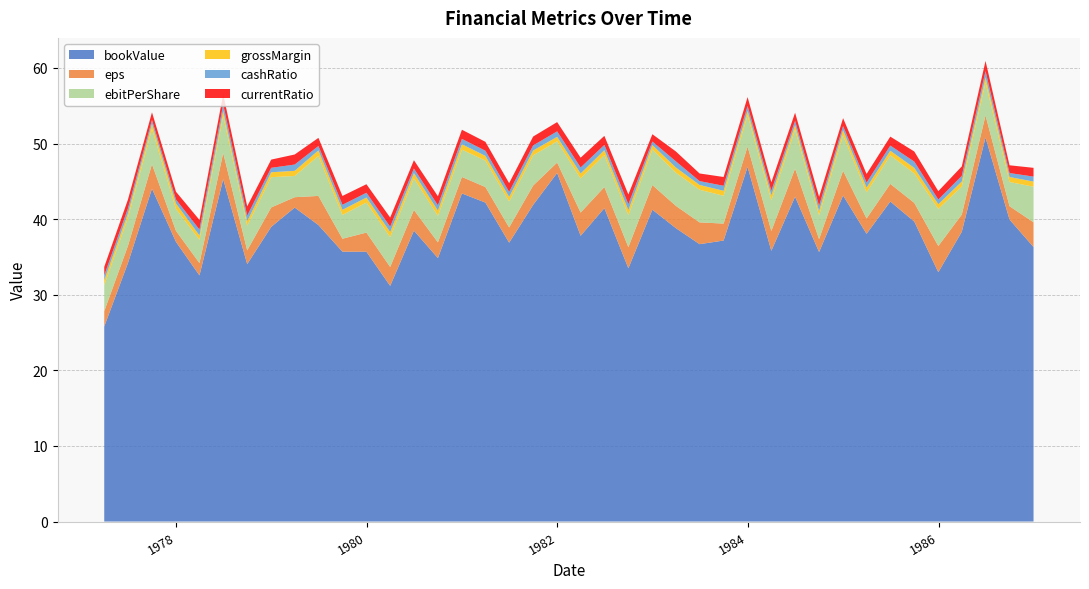

Reading right to left, extract all data points from this chart.

bookValue: 36.3	40.0	50.8	38.3	33.0	39.7	42.3	38.1	43.1	35.6	43.0	35.8	46.9	37.2	36.7	38.8	41.2	33.5	41.5	37.8	46.1	41.9	36.9	42.2	43.4	34.9	38.5	31.2	35.7	35.7	39.2	41.5	39.0	34.0	45.3	32.6	37.0	44.0	34.2	25.8
eps: 3.3	1.8	2.9	2.3	3.5	2.5	2.3	2.0	3.3	1.7	3.7	2.6	2.7	2.2	2.9	2.9	3.3	2.8	2.8	3.1	1.4	2.6	2.0	2.1	2.2	2.1	2.7	2.5	2.5	1.7	3.9	1.4	2.6	1.8	3.5	1.6	1.5	3.2	2.3	2.0
ebitPerShare: 4.7	3.2	4.4	3.7	4.9	3.9	3.8	3.5	4.7	3.1	5.1	4.1	4.1	3.7	4.3	4.4	4.7	4.2	4.2	4.5	2.8	4.0	3.4	3.5	3.6	3.5	4.2	3.9	4.0	3.1	5.3	2.8	4.0	3.3	4.9	3.1	2.9	4.7	3.7	3.5
grossMargin: 0.7	0.7	0.7	0.7	0.6	0.7	0.6	0.6	0.7	0.6	0.6	0.6	0.6	0.7	0.6	0.7	0.6	0.7	0.7	0.7	0.6	0.6	0.6	0.6	0.7	0.7	0.7	0.7	0.7	0.7	0.7	0.7	0.7	0.6	0.7	0.6	0.7	0.7	0.6	0.7
cashRatio: 0.7	0.5	0.8	0.7	0.6	0.8	0.7	0.7	0.5	0.7	0.6	0.6	0.7	0.7	0.5	0.8	0.5	0.8	0.7	0.8	0.7	0.7	0.7	0.7	0.7	0.7	0.6	0.7	0.6	0.7	0.6	0.8	0.6	0.7	0.9	0.8	0.5	0.5	0.7	0.6
currentRatio: 1.2	1.0	1.3	1.2	1.1	1.3	1.2	1.1	1.0	1.2	1.1	1.1	1.2	1.2	1.0	1.3	1.0	1.3	1.2	1.3	1.2	1.2	1.2	1.2	1.2	1.2	1.1	1.2	1.1	1.2	1.1	1.3	1.1	1.2	1.4	1.3	1.0	1.0	1.2	1.1